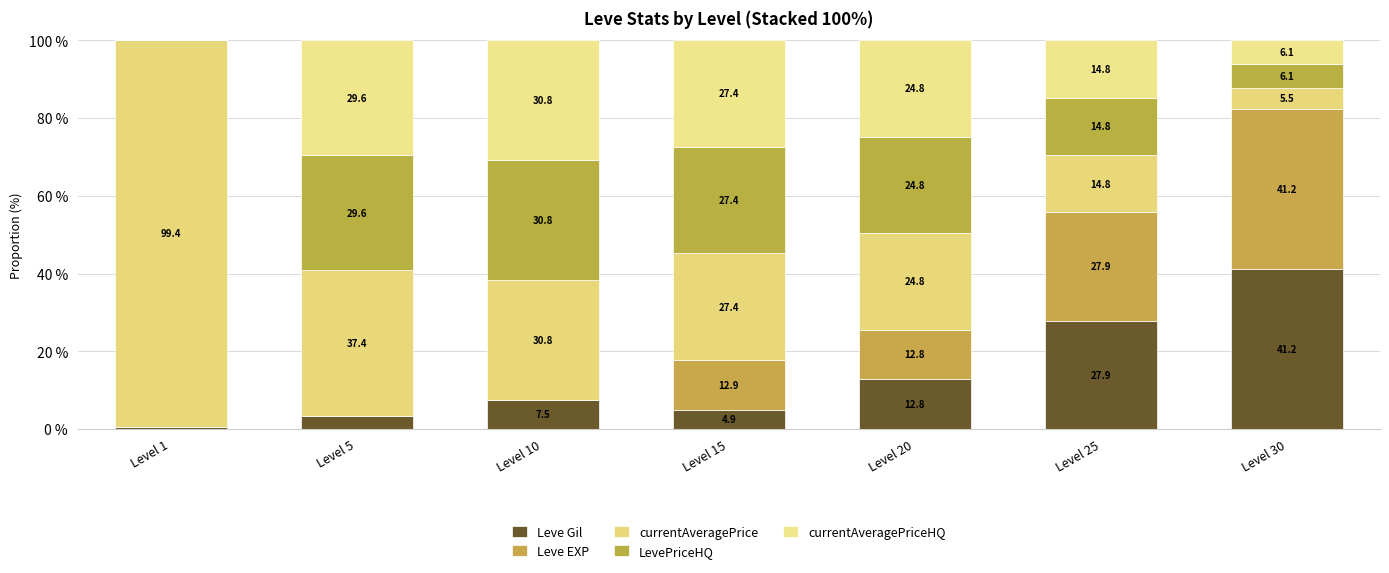

How many distinct data groups are displayed?

5